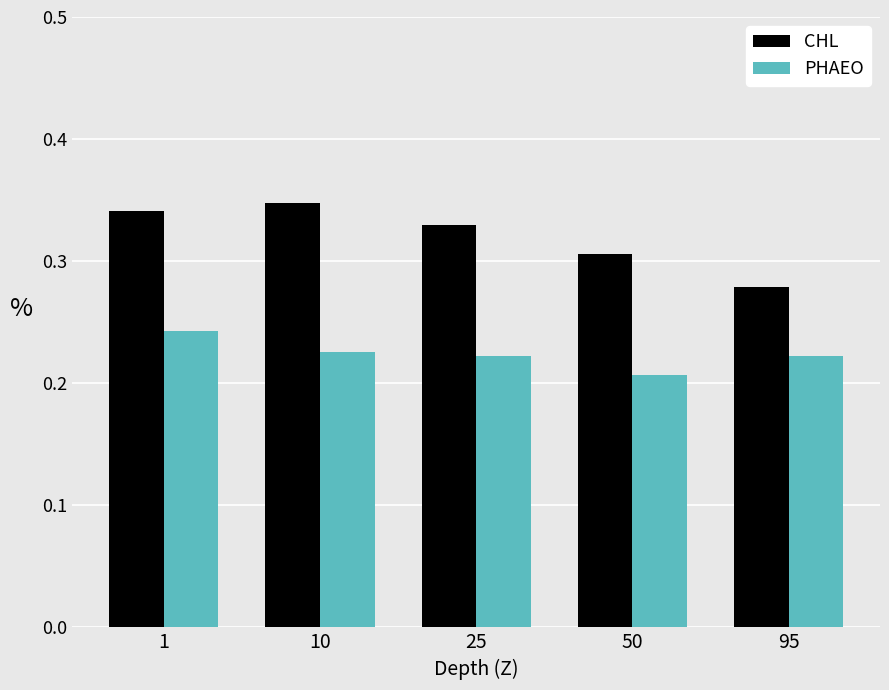

List the series in order of their overall mean, highest first.

CHL, PHAEO